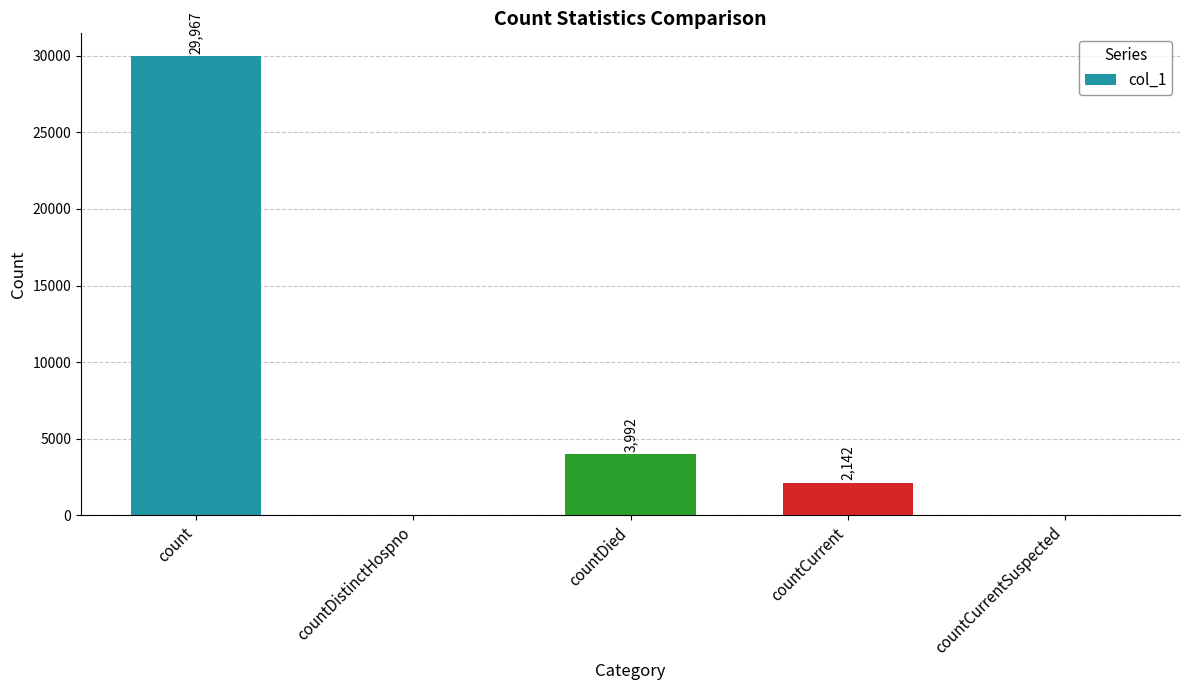

What is the sum of all values?

36101